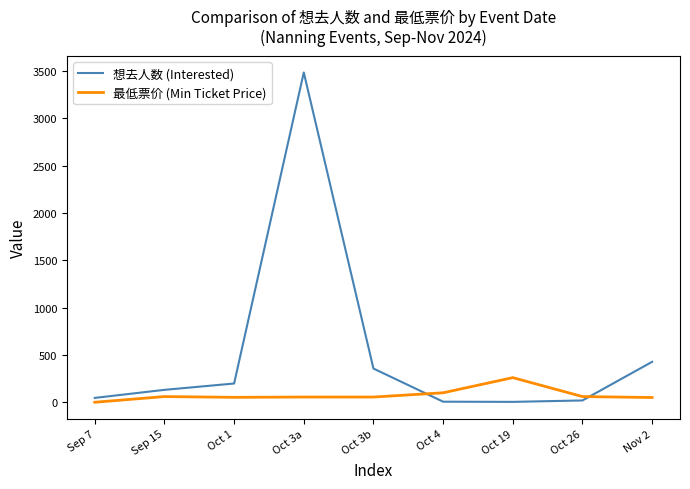

What is the highest value of the 最低票价 (Min Ticket Price) series?

260